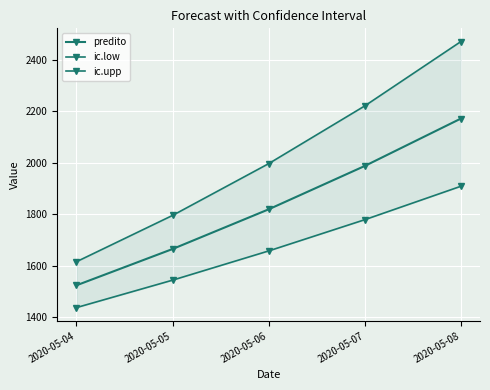

Is the value of predito at 2020-05-05 greater than the value of ic.low at 2020-05-05?

Yes